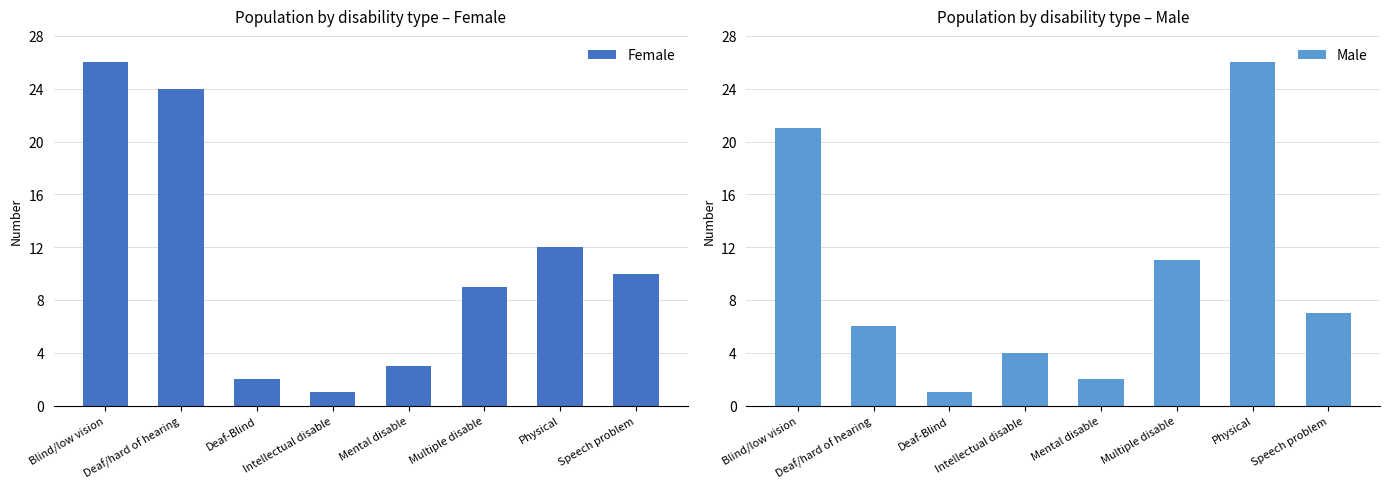

Are the bars grouped side by side (vs. stacked)?

Yes